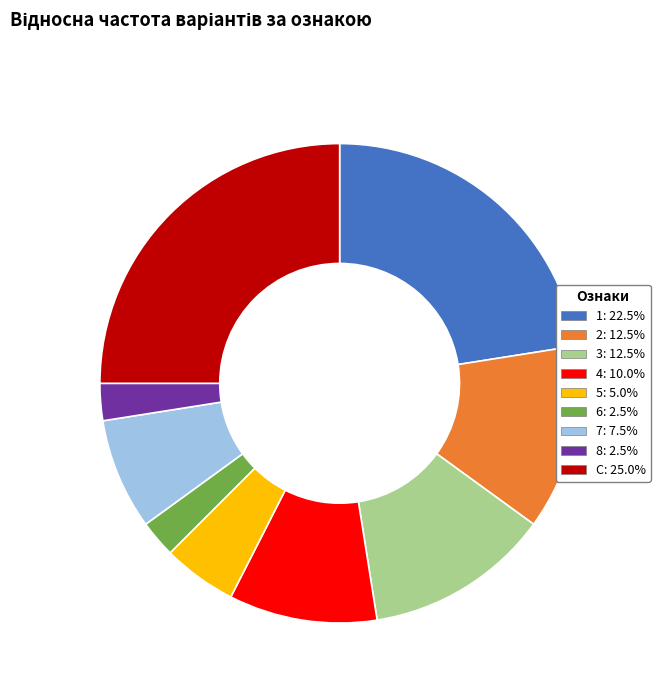

Between 3 and 8, which is larger?

3